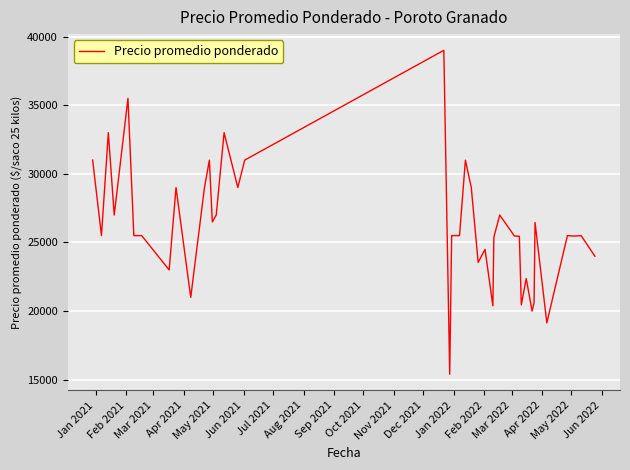

What is the greatest value displayed?

39000